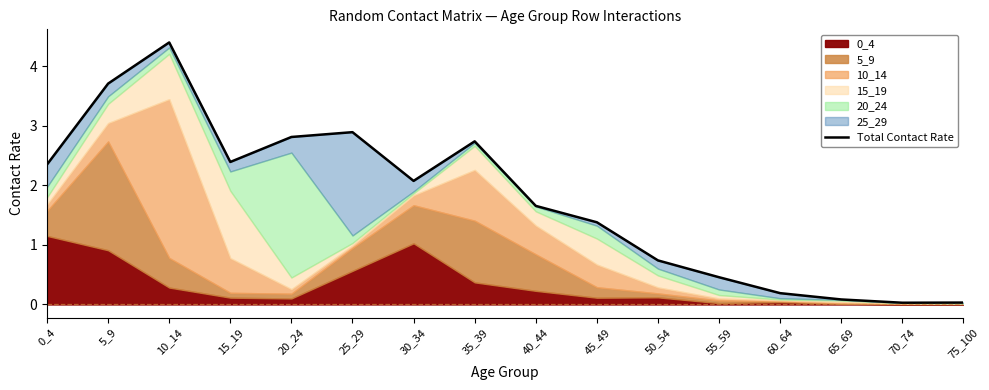

Between 30_34 and 25_29, which is larger?

25_29